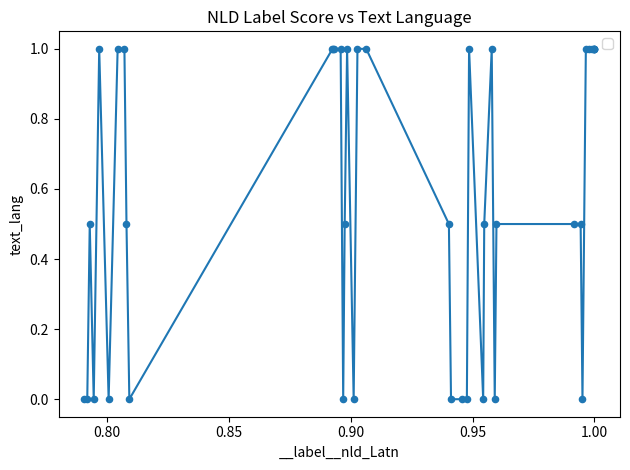

What is the maximum value shown in the chart?

1.0